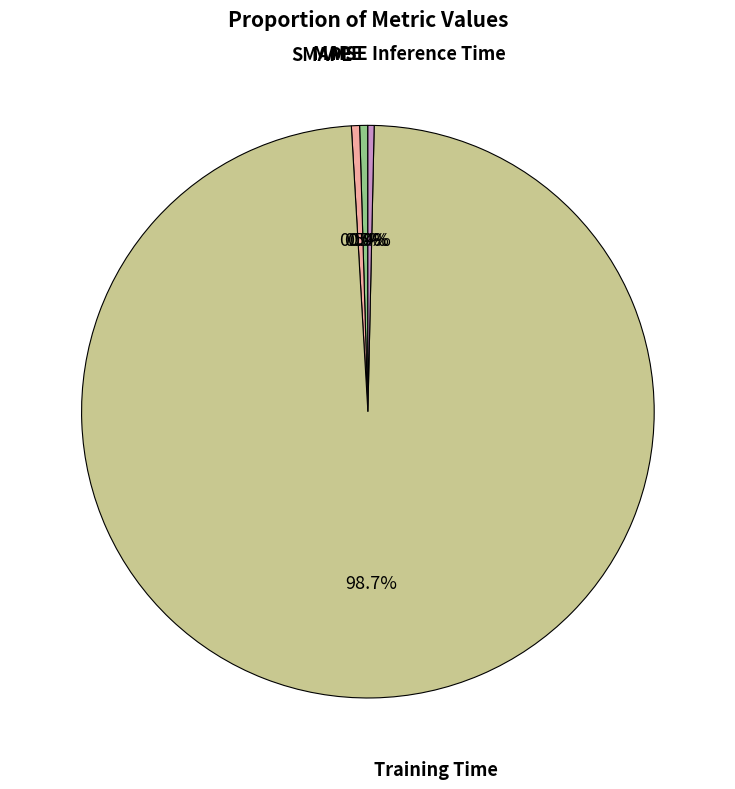

Is there a majority slice in this chart?

Yes